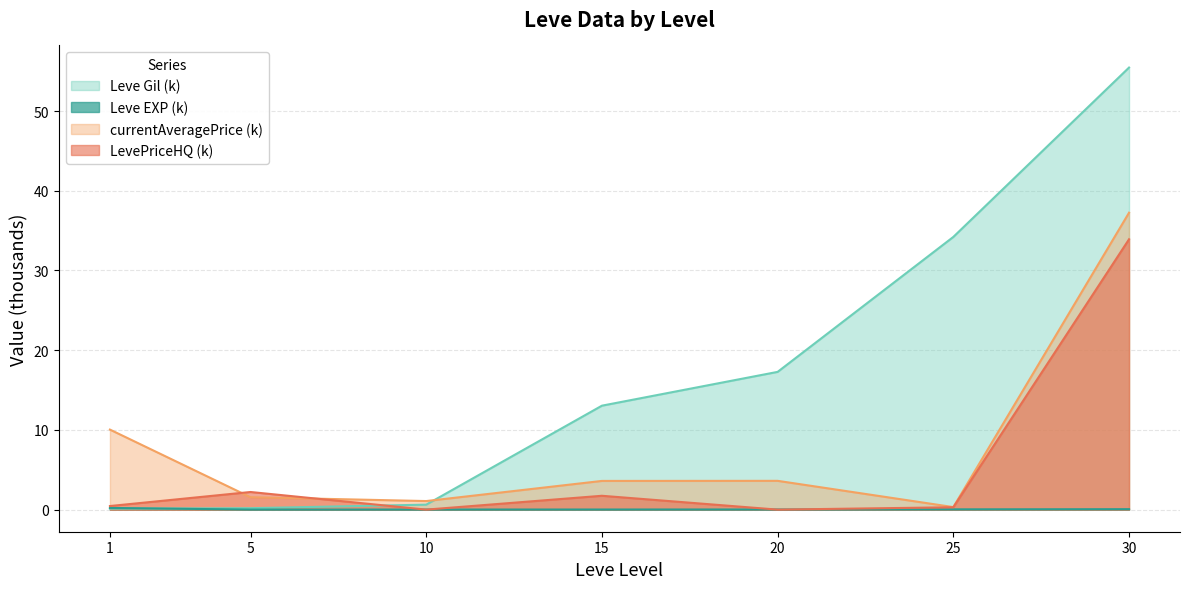

Between 1 and 25, which series saw the biggest shift?

Leve Gil (k)